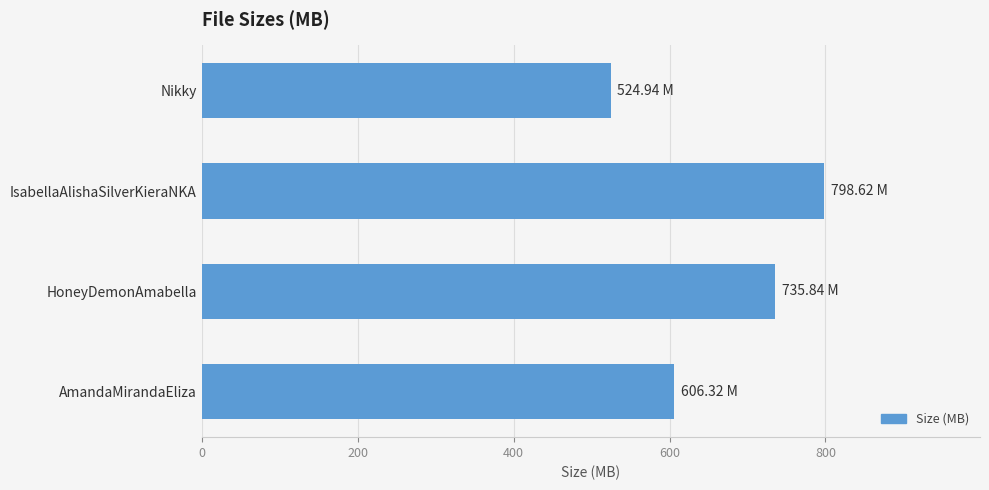

What is the sum of all values?

2665.7